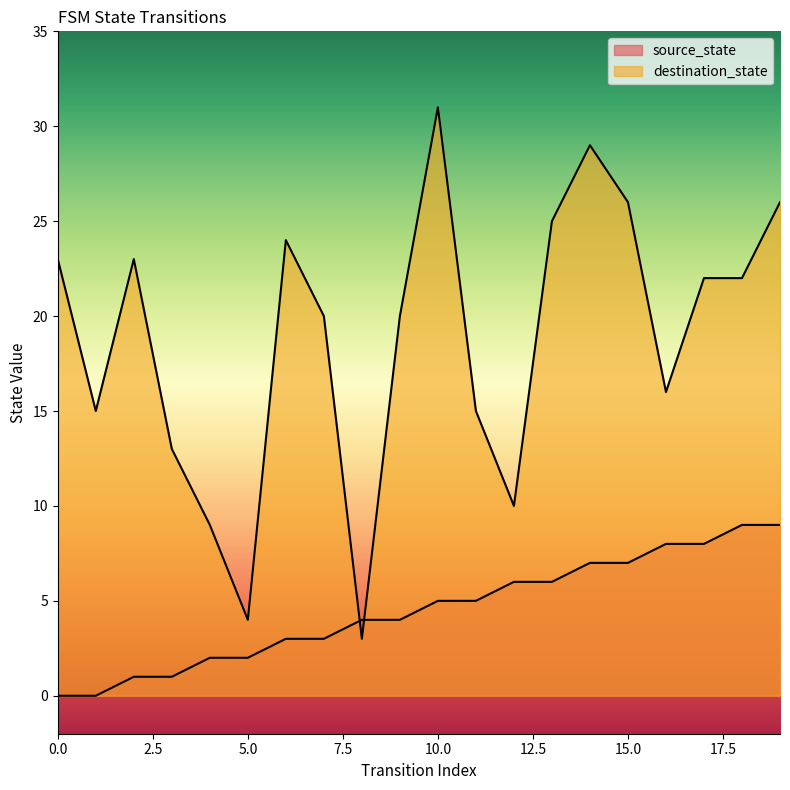

The value of destination_state at 15 is 26. True or false?

True